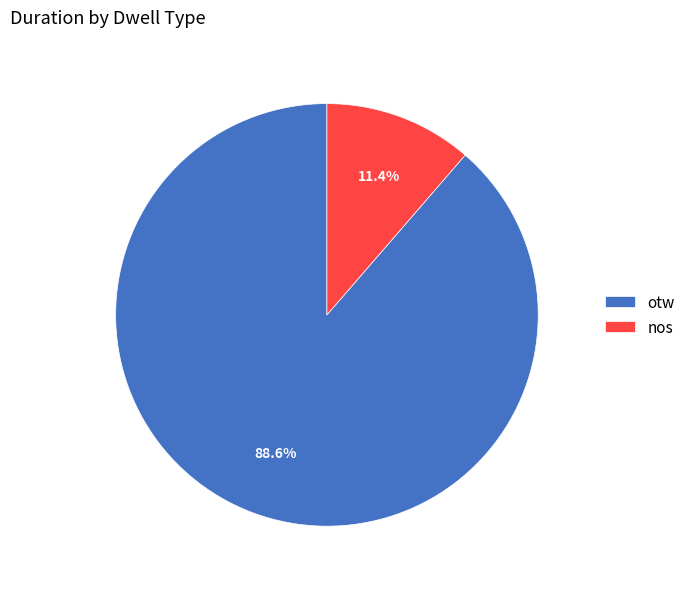

To the nearest percent, what is the average slice percentage?

50%